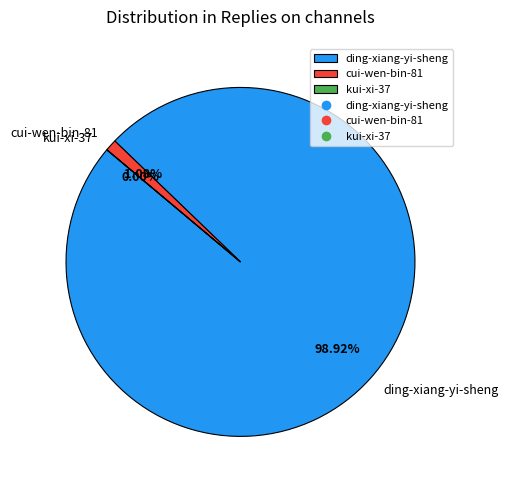

Which category has the biggest portion of the pie?

ding-xiang-yi-sheng